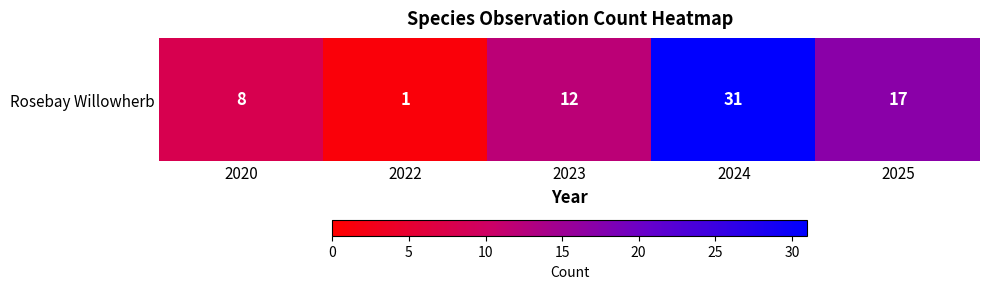

What is the change in value from 2023 to 2025?

+5